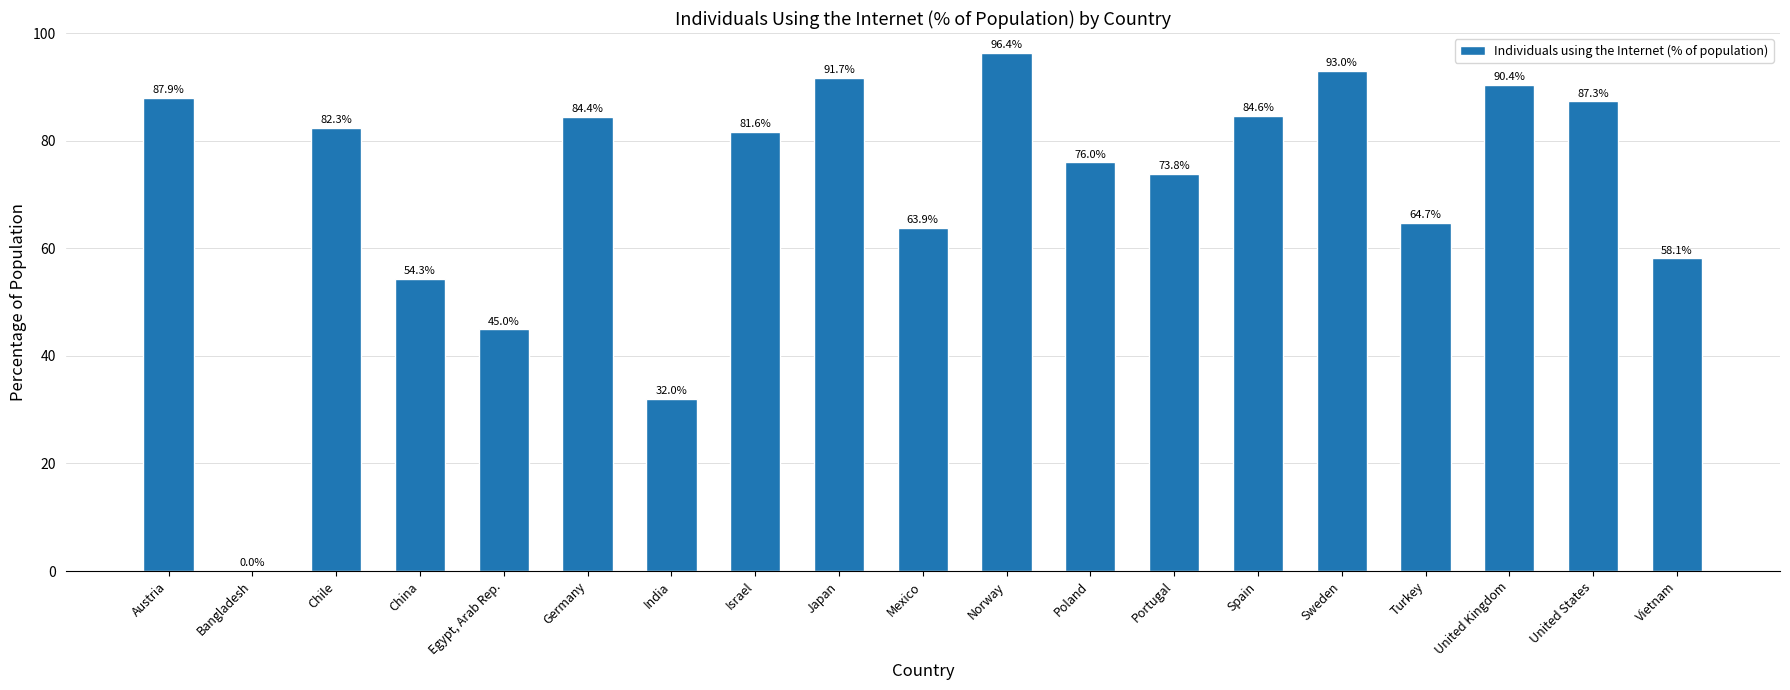

The chart shows a value of 84.6 at Spain. True or false?

True